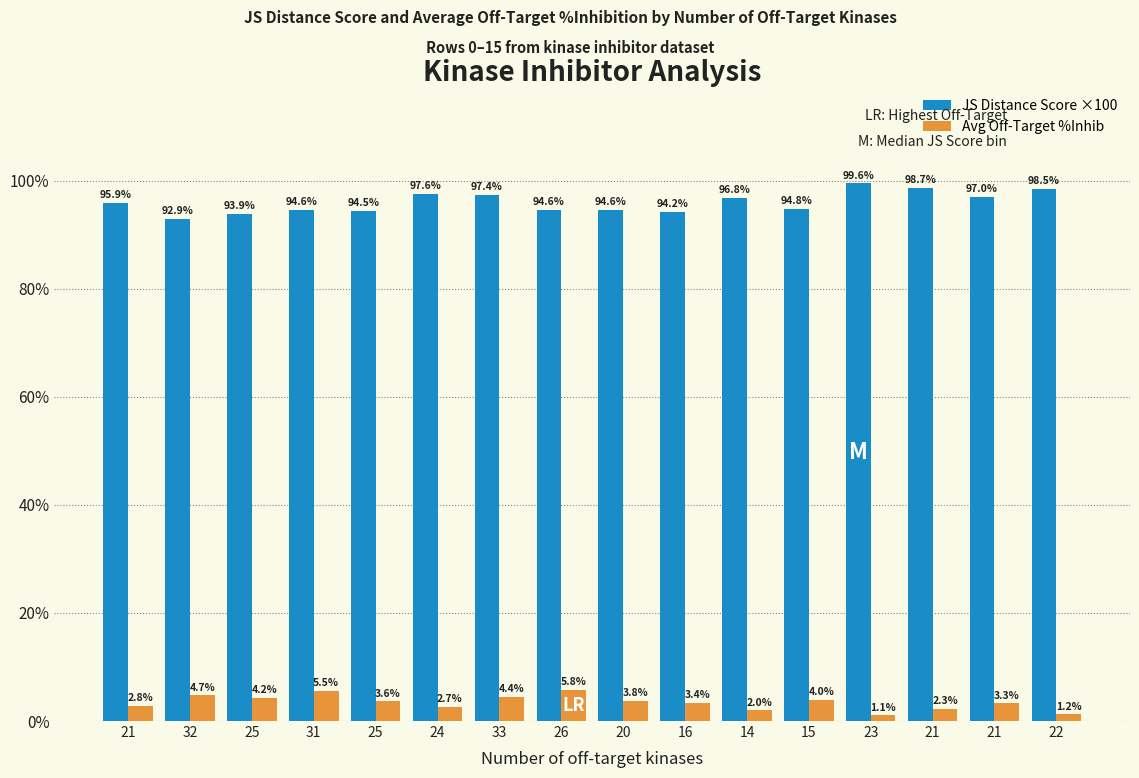

Which series changed the most between 25 and 21?

JS Distance Score ×100